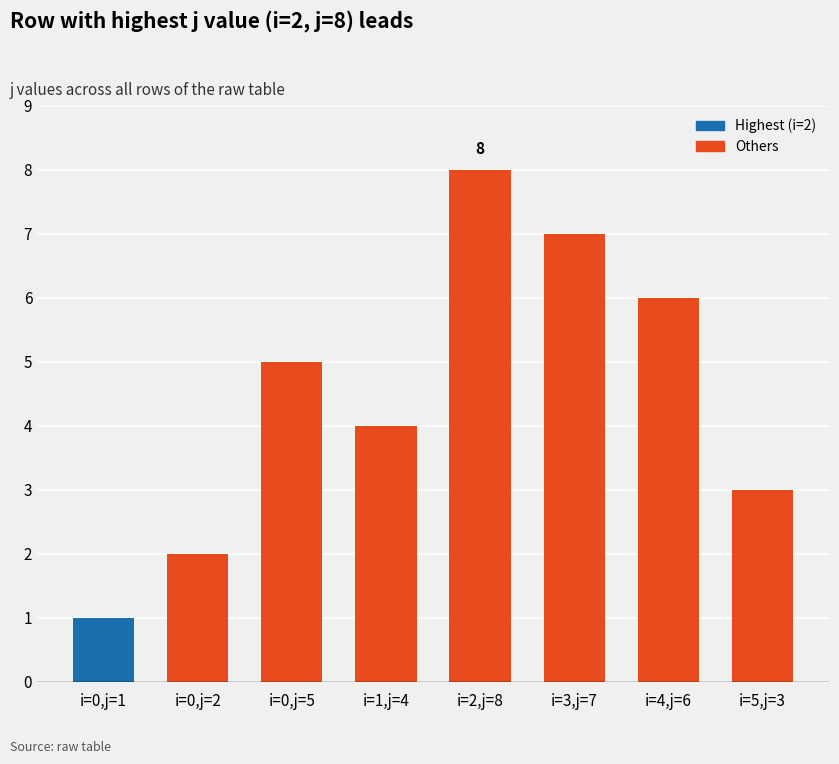

How many data points are less than 5?

4